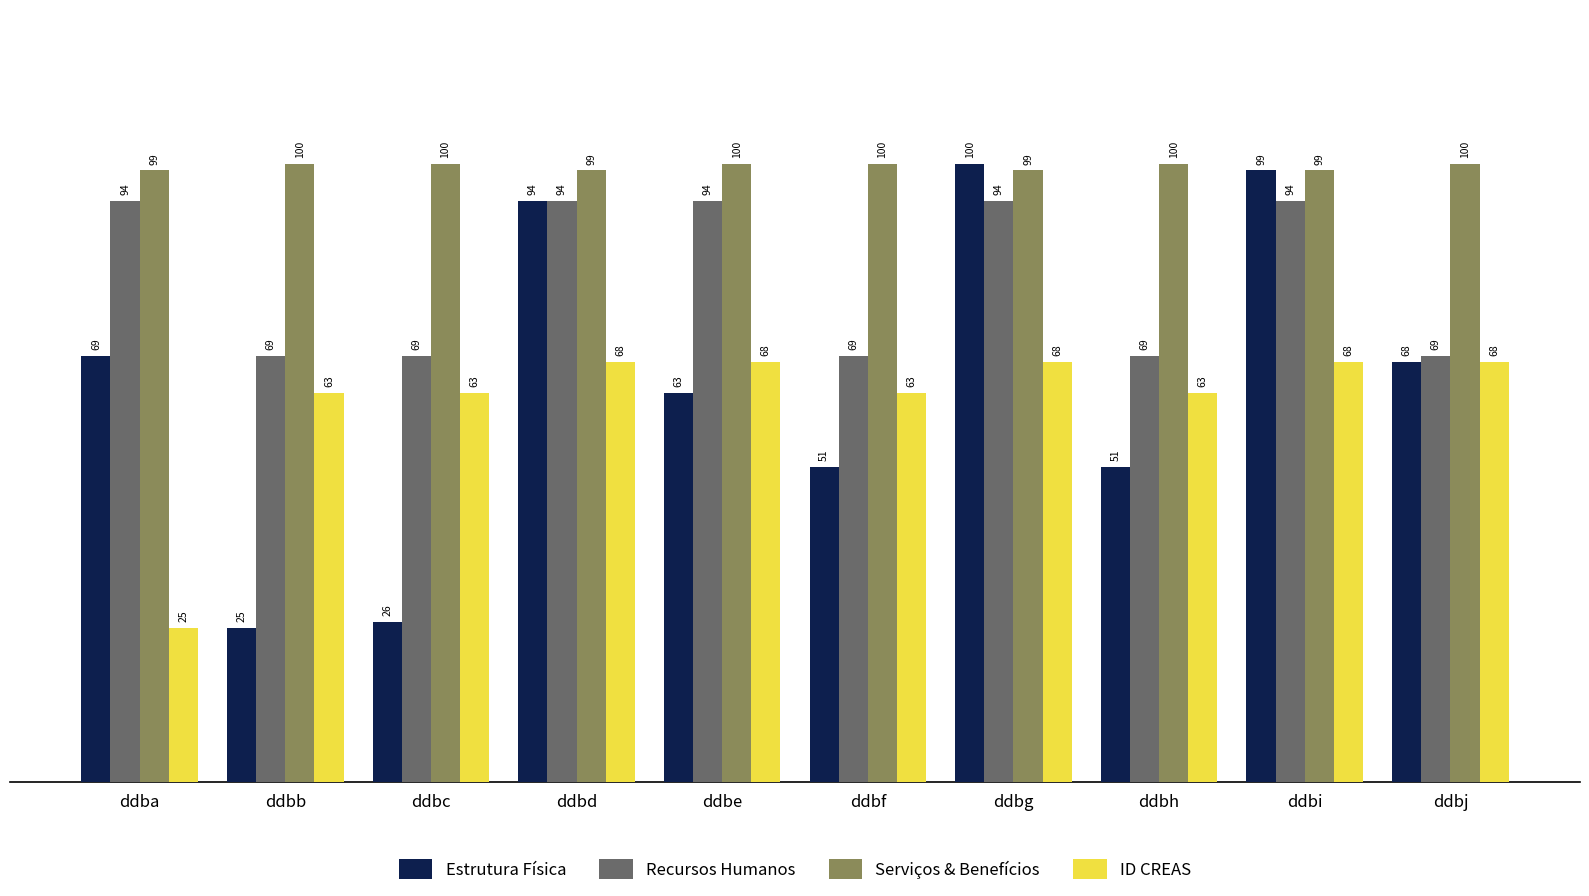

Reading left to right, extract all data points from this chart.

Estrutura Física: ddba=69	ddbb=25	ddbc=26	ddbd=94	ddbe=63	ddbf=51	ddbg=100	ddbh=51	ddbi=99	ddbj=68
Recursos Humanos: ddba=94	ddbb=69	ddbc=69	ddbd=94	ddbe=94	ddbf=69	ddbg=94	ddbh=69	ddbi=94	ddbj=69
Serviços & Benefícios: ddba=99	ddbb=100	ddbc=100	ddbd=99	ddbe=100	ddbf=100	ddbg=99	ddbh=100	ddbi=99	ddbj=100
ID CREAS: ddba=25	ddbb=63	ddbc=63	ddbd=68	ddbe=68	ddbf=63	ddbg=68	ddbh=63	ddbi=68	ddbj=68